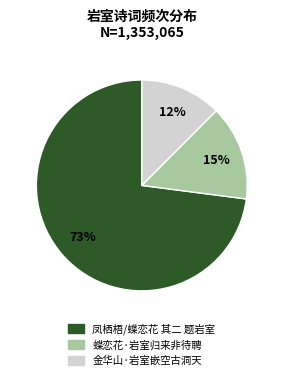

Which category has the smallest portion of the pie?

金华山·岩室嵌空古洞天